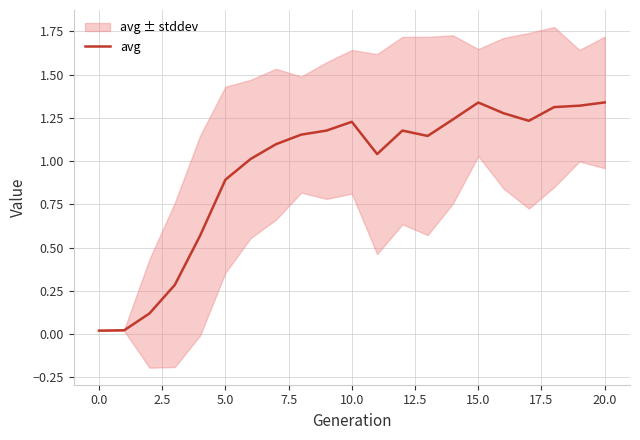

How many data points are less than 1?

6